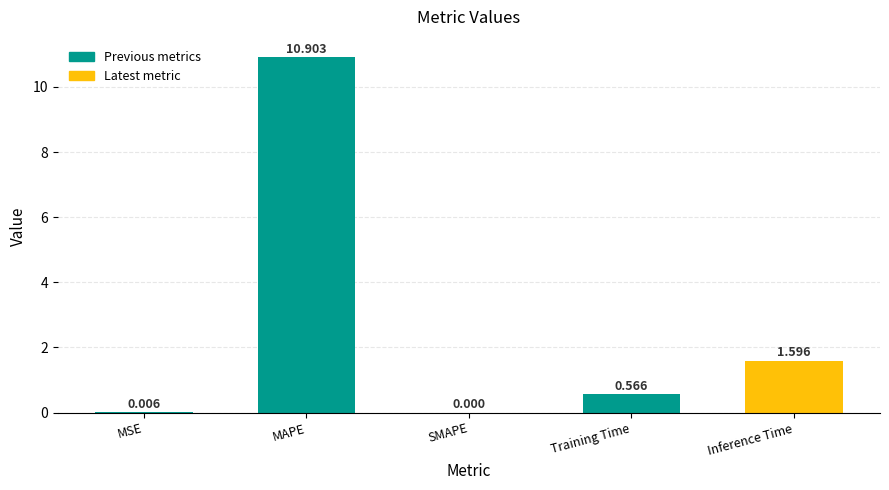

Between MAPE and MSE, which is larger?

MAPE